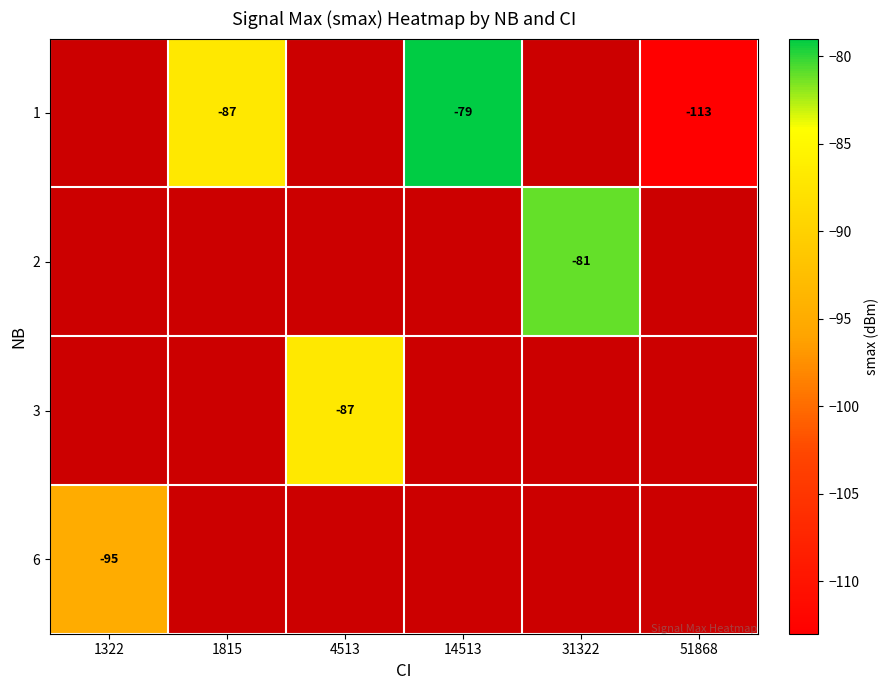

List the series in order of their peak value, highest first.

1, 2, 3, 6